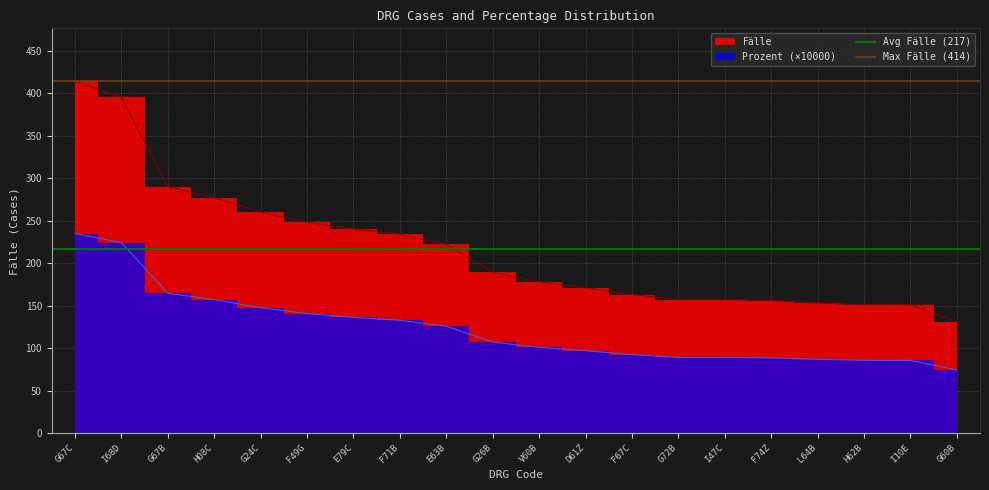

What is the average value of the Avg Fälle (217) series?

216.8